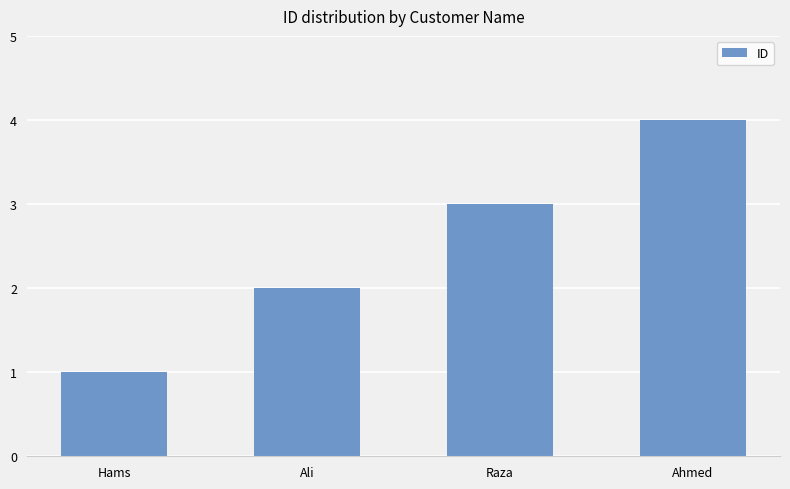

What is the greatest value displayed?

4